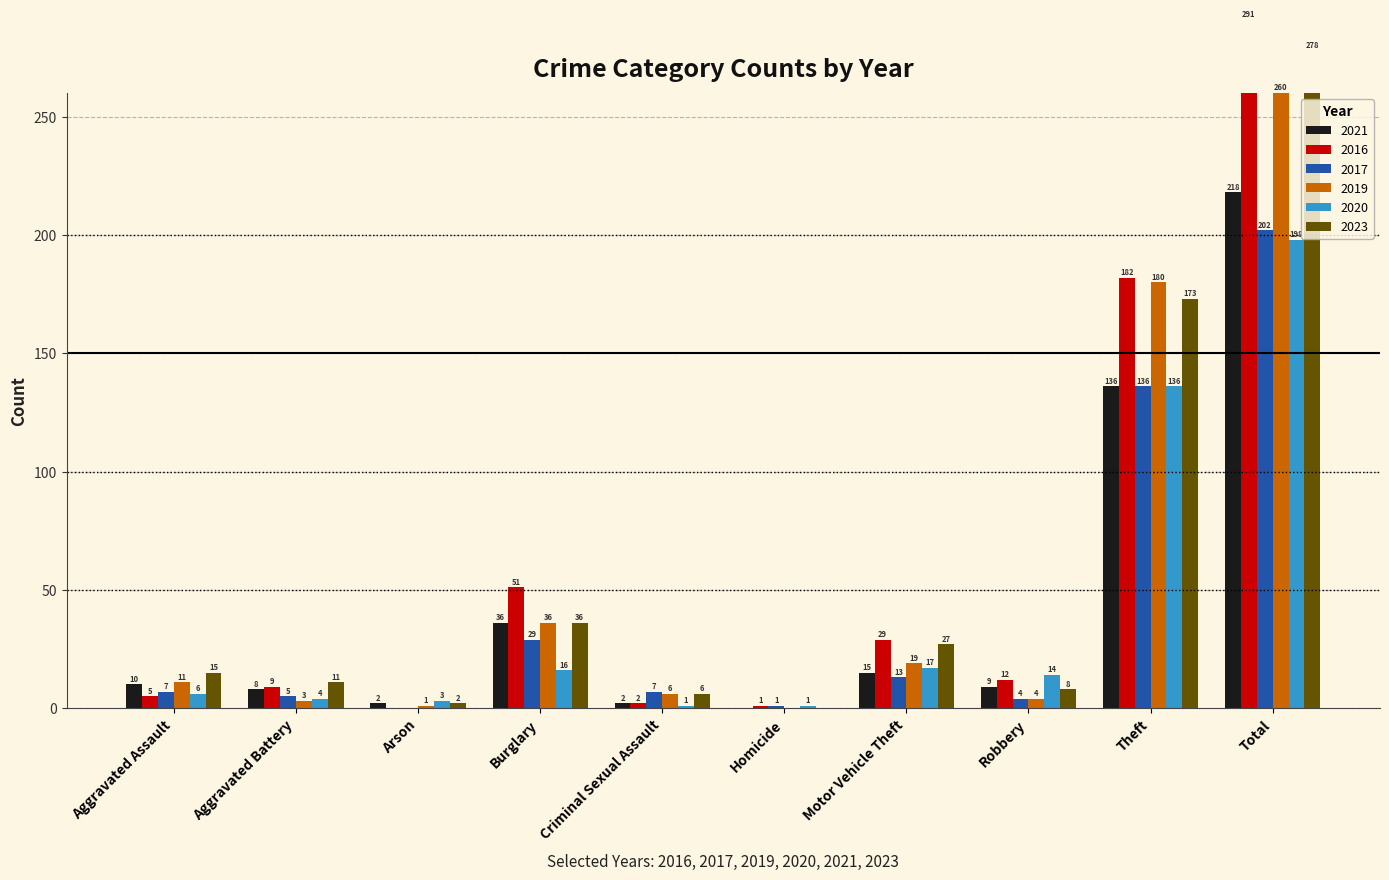

Reading left to right, list all the values displayed in this chart.

2021: Aggravated Assault=10	Aggravated Battery=8	Arson=2	Burglary=36	Criminal Sexual Assault=2	Homicide=0	Motor Vehicle Theft=15	Robbery=9	Theft=136	Total=218
2016: Aggravated Assault=5	Aggravated Battery=9	Arson=0	Burglary=51	Criminal Sexual Assault=2	Homicide=1	Motor Vehicle Theft=29	Robbery=12	Theft=182	Total=291
2017: Aggravated Assault=7	Aggravated Battery=5	Arson=0	Burglary=29	Criminal Sexual Assault=7	Homicide=1	Motor Vehicle Theft=13	Robbery=4	Theft=136	Total=202
2019: Aggravated Assault=11	Aggravated Battery=3	Arson=1	Burglary=36	Criminal Sexual Assault=6	Homicide=0	Motor Vehicle Theft=19	Robbery=4	Theft=180	Total=260
2020: Aggravated Assault=6	Aggravated Battery=4	Arson=3	Burglary=16	Criminal Sexual Assault=1	Homicide=1	Motor Vehicle Theft=17	Robbery=14	Theft=136	Total=198
2023: Aggravated Assault=15	Aggravated Battery=11	Arson=2	Burglary=36	Criminal Sexual Assault=6	Homicide=0	Motor Vehicle Theft=27	Robbery=8	Theft=173	Total=278